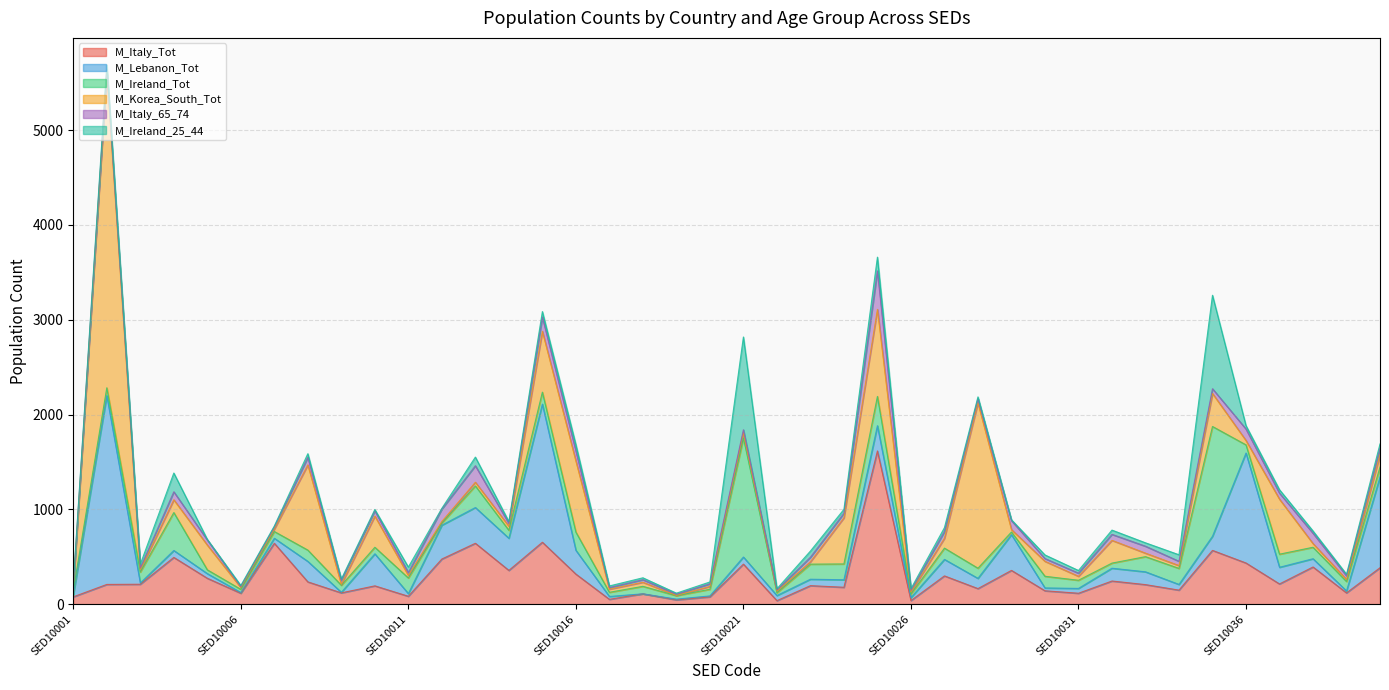

What is the difference between the maximum and minimum values in the M_Ireland_25_44 series?

980